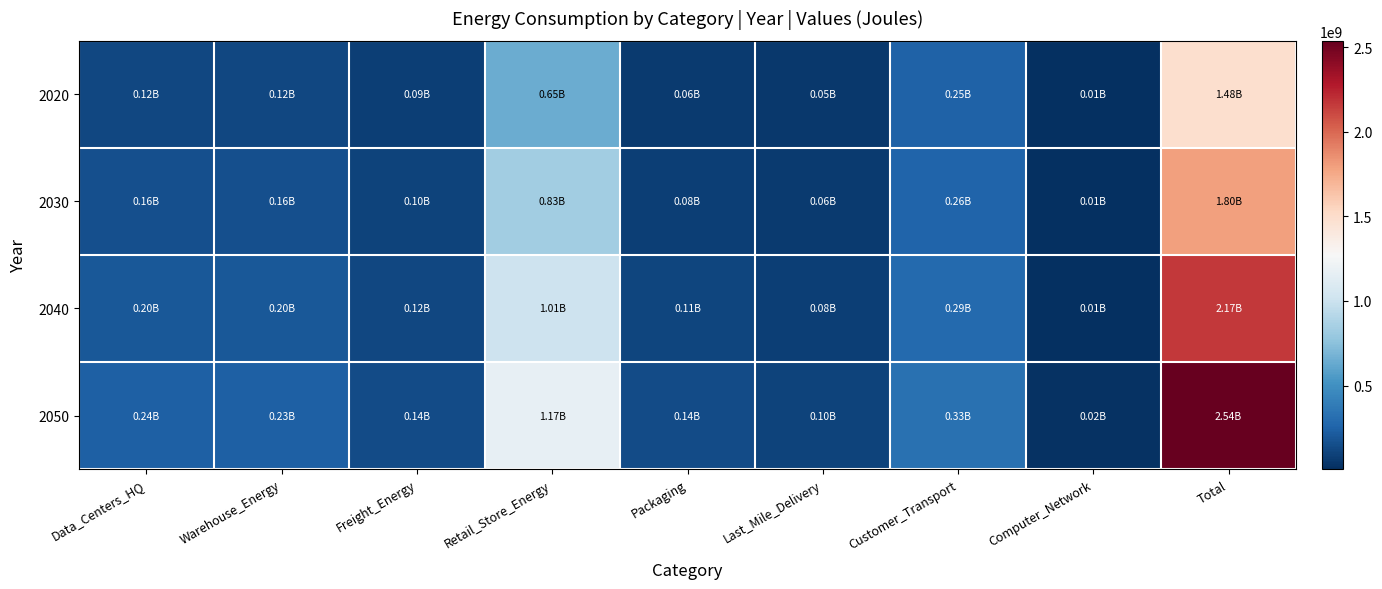

Which series changed the most between Retail_Store_Energy and Computer_Network?

2050